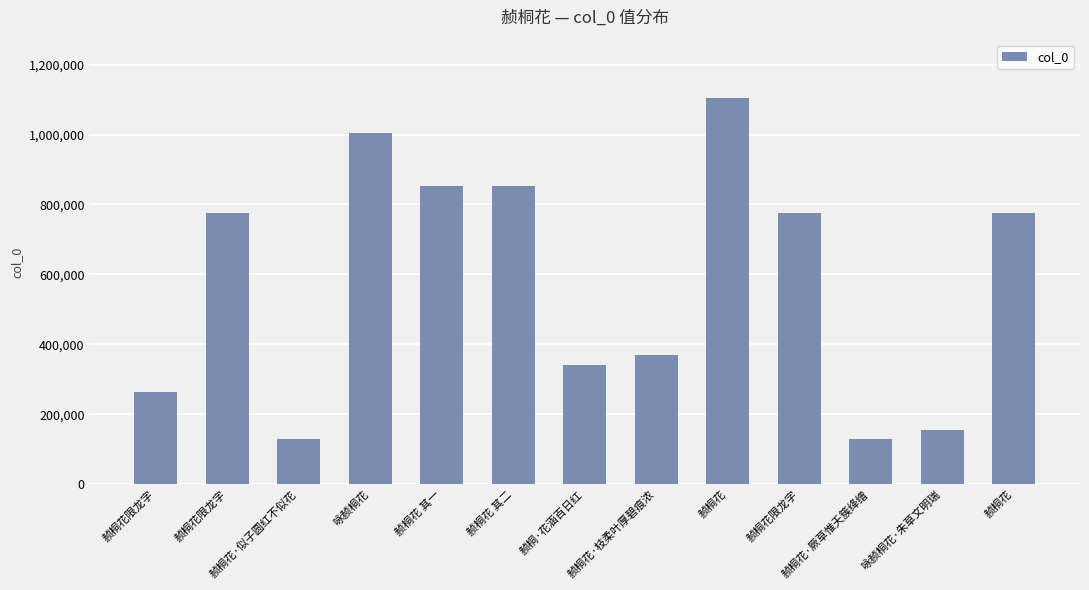

Are the bars horizontal?

No